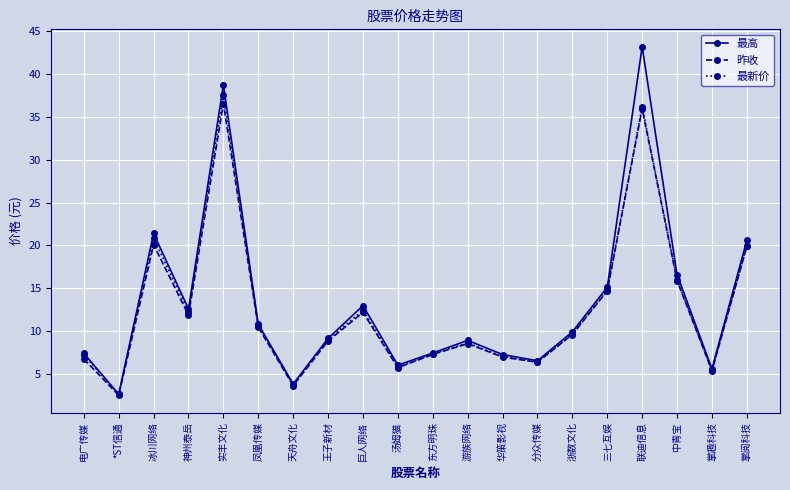

At which category is the sum across all series the highest?

联迪信息